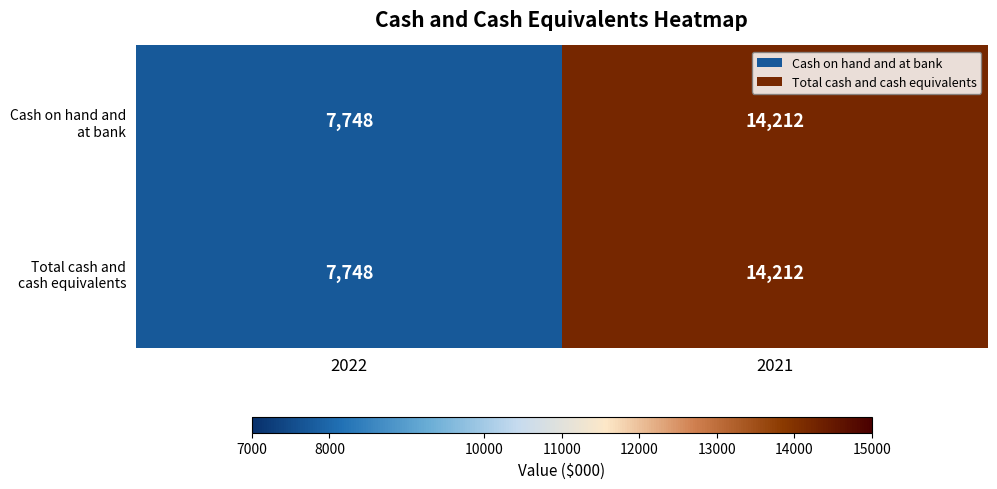

Read the Cash on hand and at bank value at 2021.

14212